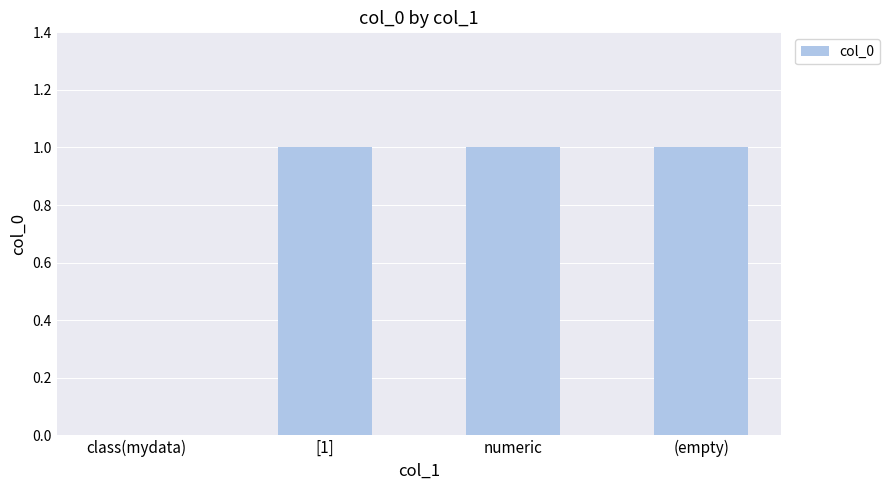

What is the sum of all values?

3